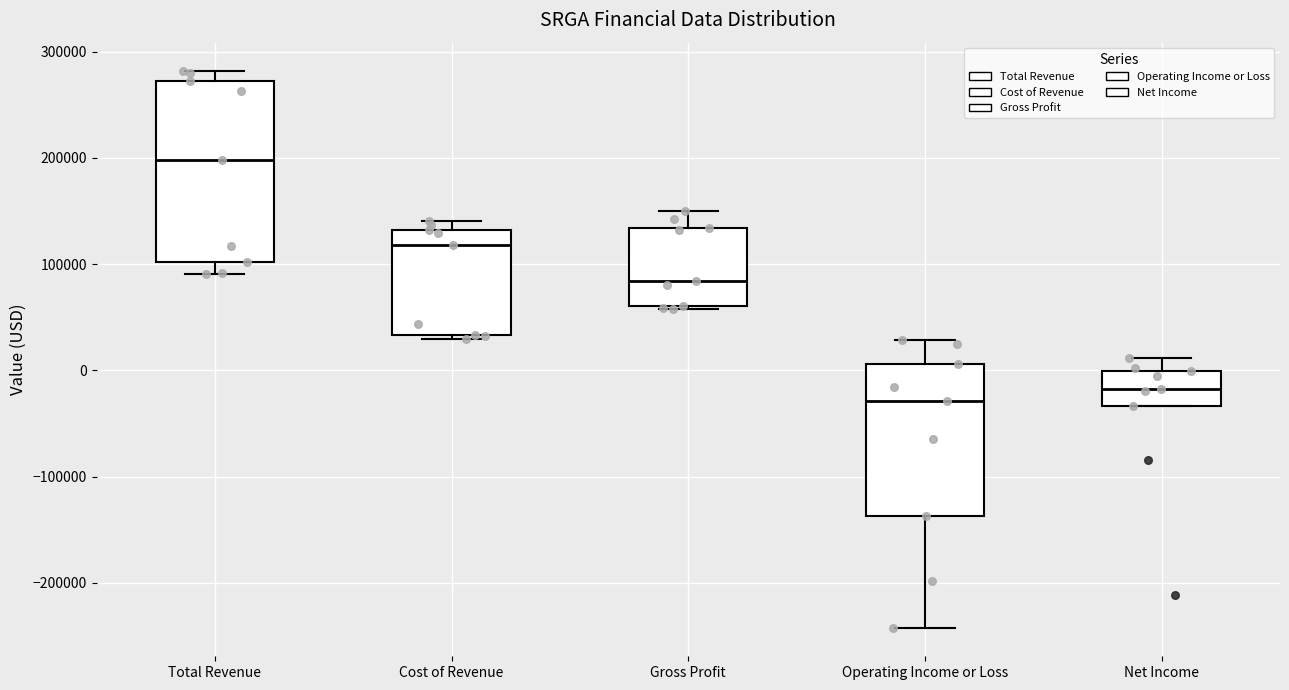

Where is the lower edge of the box for Total Revenue on the y-axis? The values are not printed on the chart, so give them approximately, as read against the axis.

100000